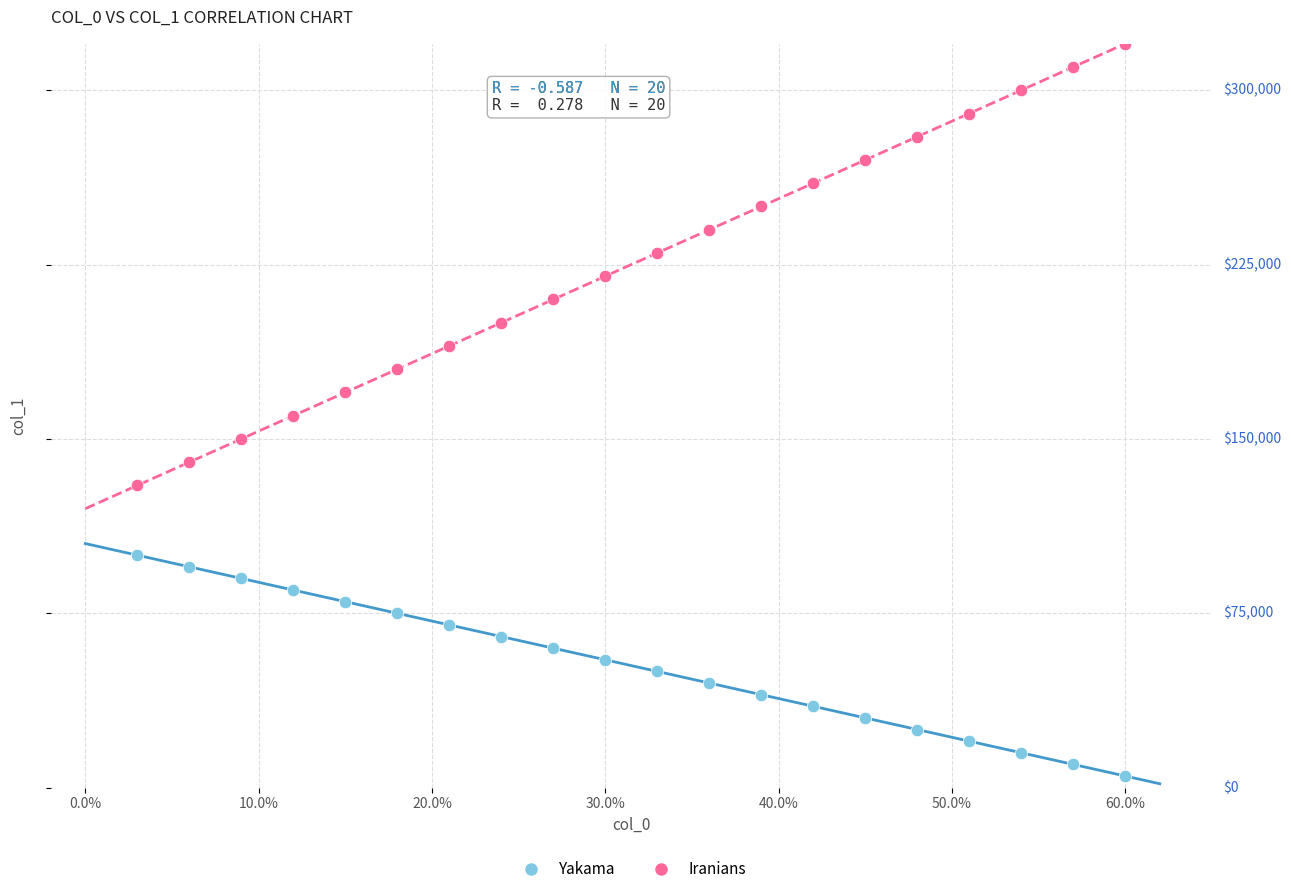

Which series contains the lowest Y value?

Yakama